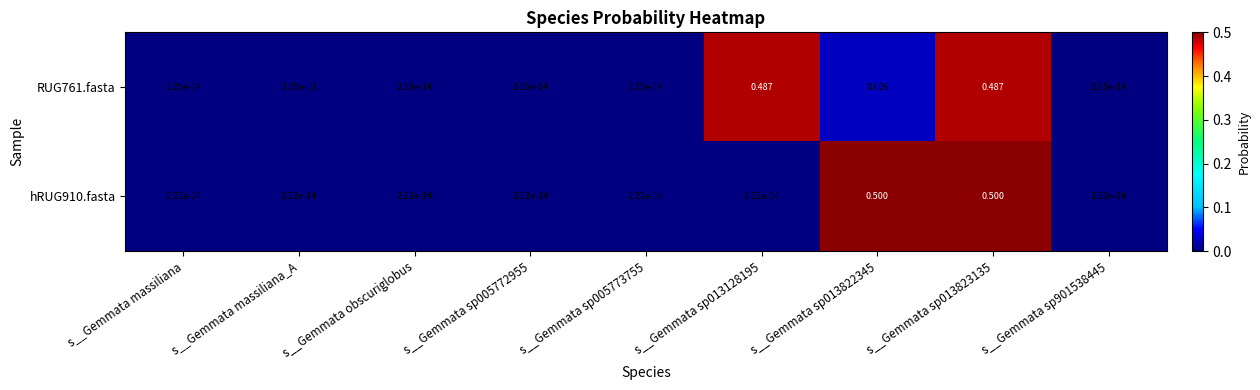

List the series in order of their peak value, highest first.

hRUG910.fasta, RUG761.fasta